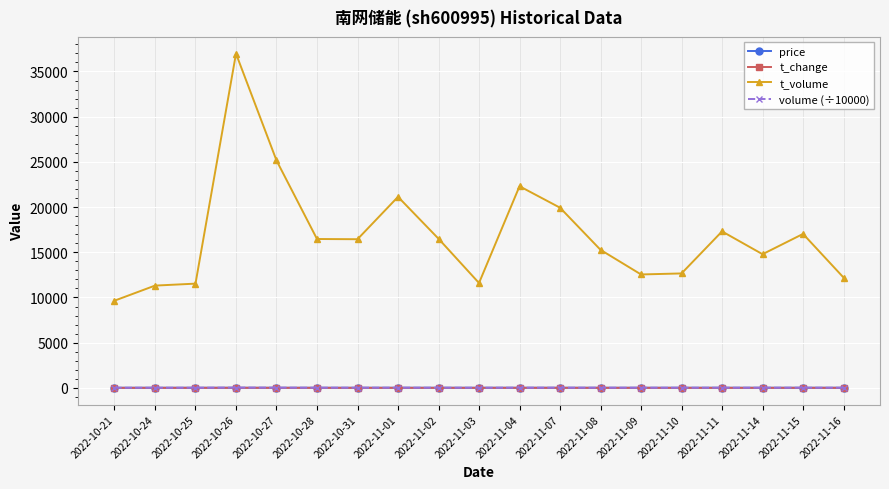

What position from the left is 2022-11-07?

12